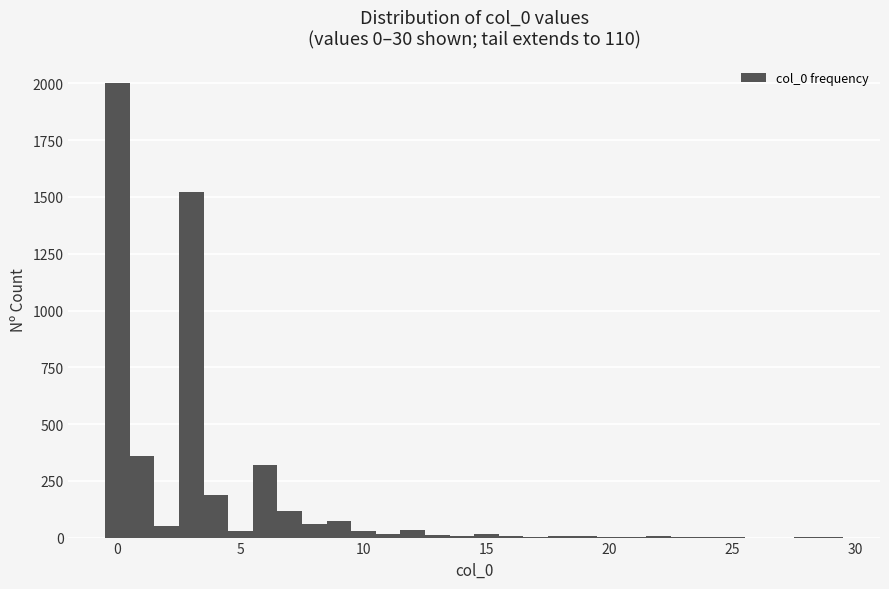

Read against the x-axis, roughly where is the centre of the tallest bar?

0.0